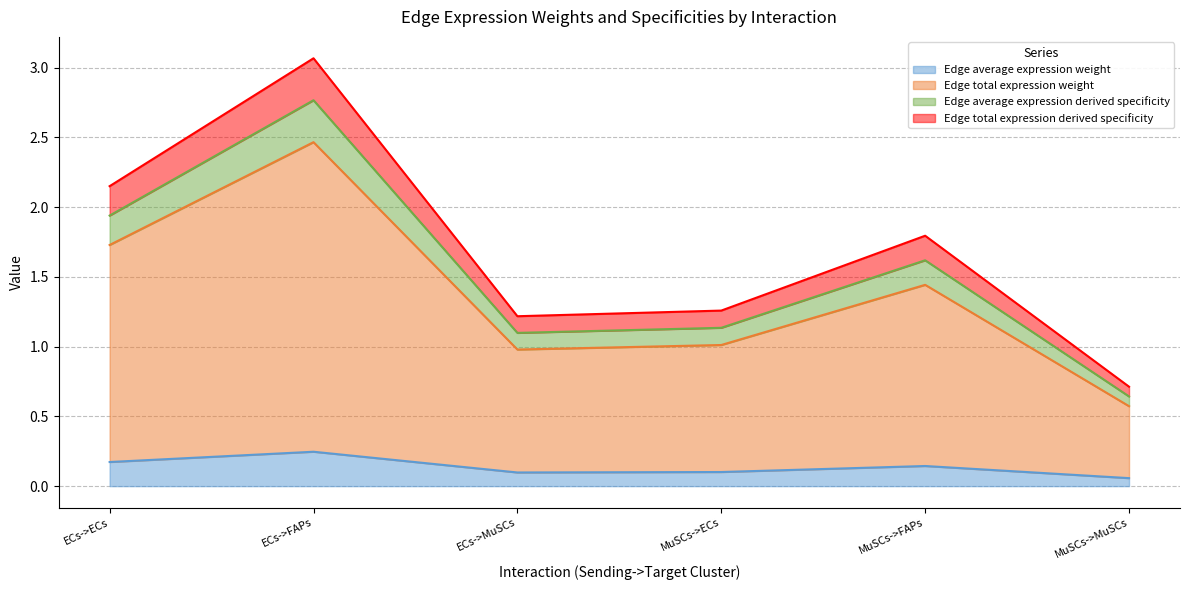

At which category is the sum across all series the highest?

ECs->FAPs